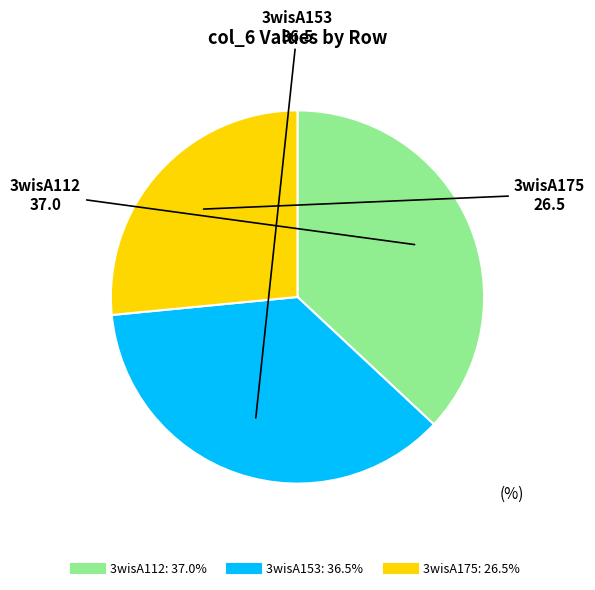

Combined, do 3wisA175 and 3wisA112 account for over 50%?

Yes